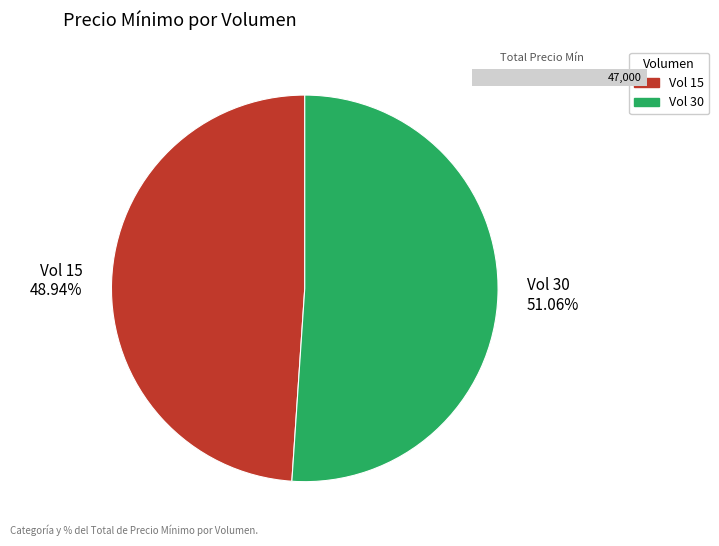

Between 30 and 15, which is larger?

30